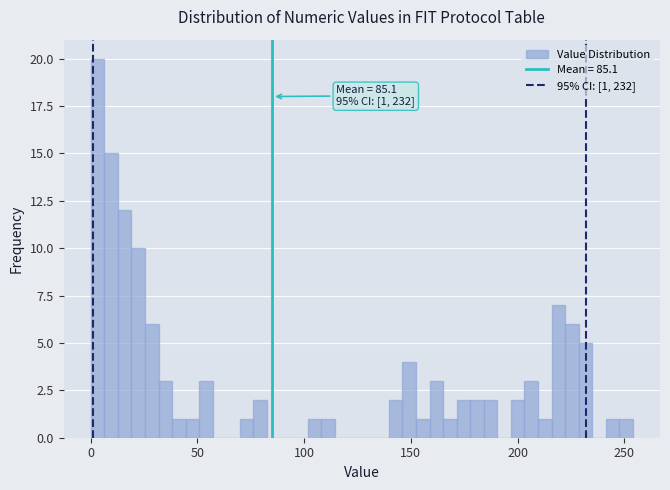

Read against the x-axis, roughly where is the centre of the tallest bar?

5